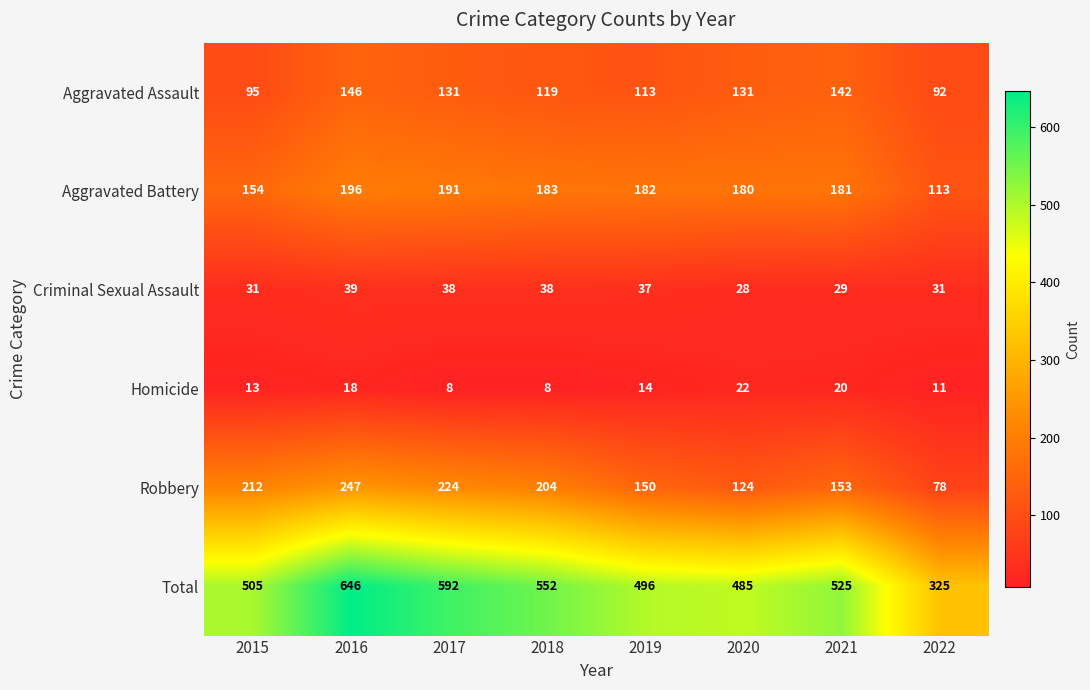

Rank the series by their maximum value, from highest to lowest.

Total, Robbery, Aggravated Battery, Aggravated Assault, Criminal Sexual Assault, Homicide